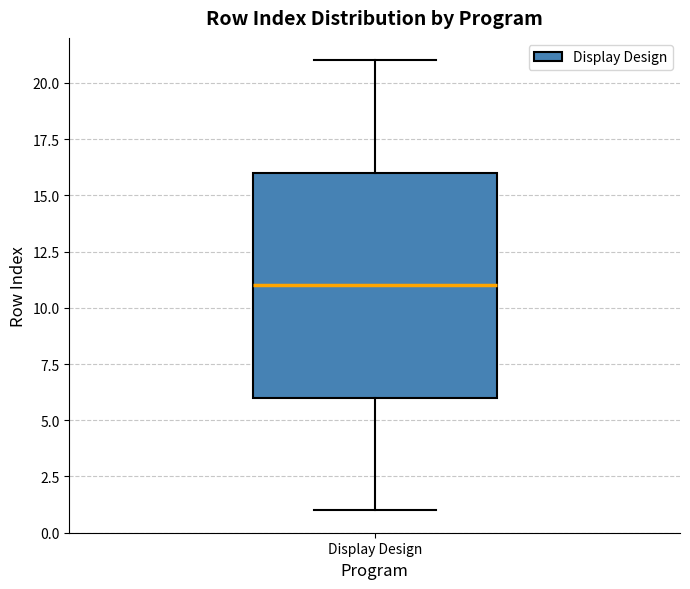

Where is the lower edge of the box for Display Design on the y-axis? The values are not printed on the chart, so give them approximately, as read against the axis.

6